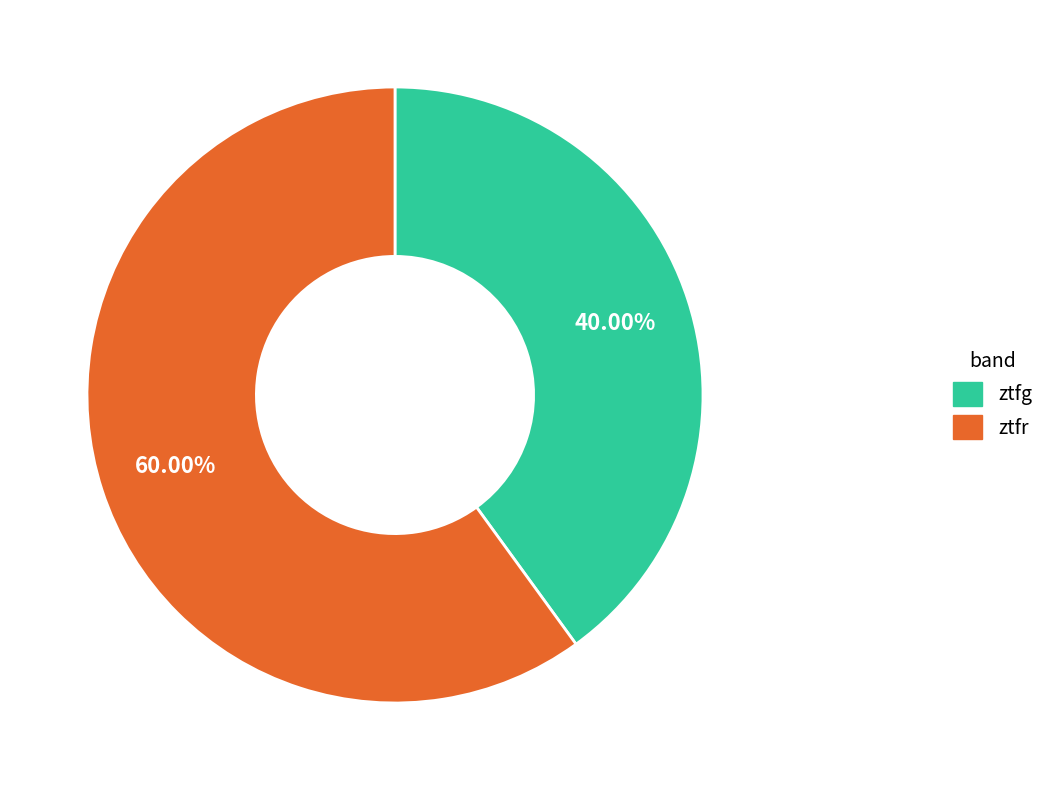

What portion of the pie excludes ztfr?

40.0%